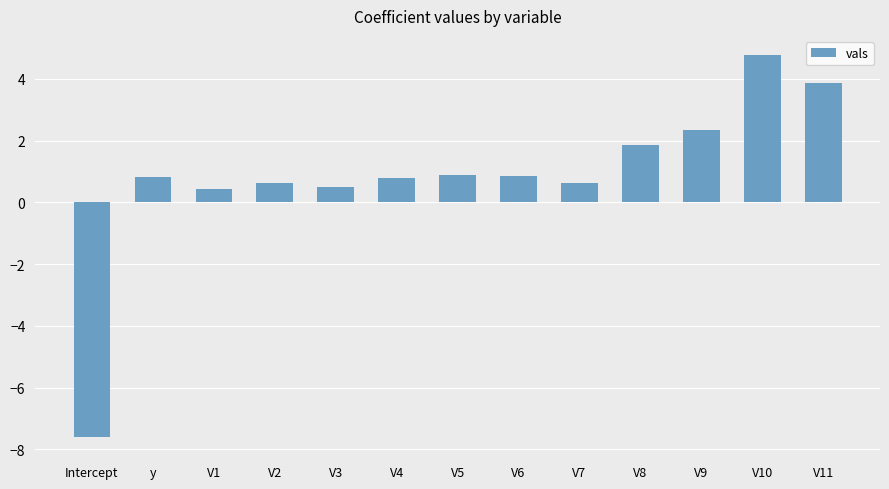

How many values exceed 0?

12